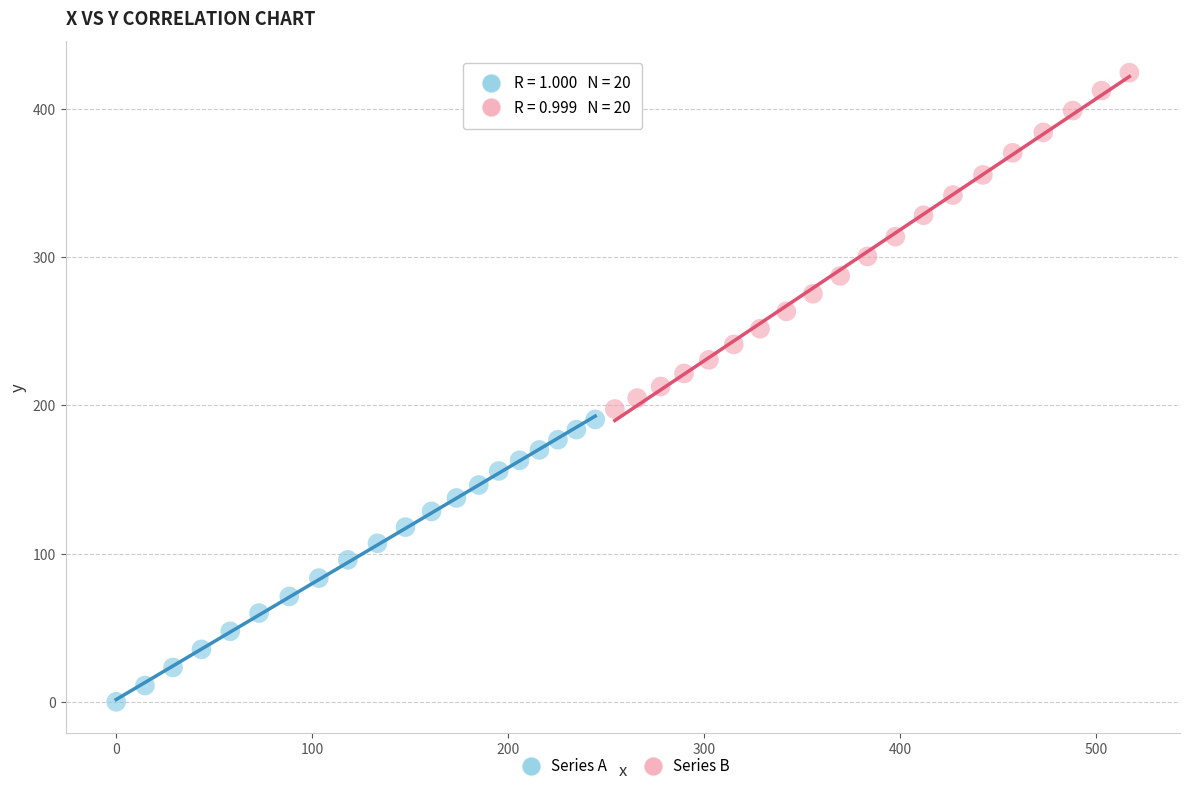

Which series contains the lowest Y value?

Series A